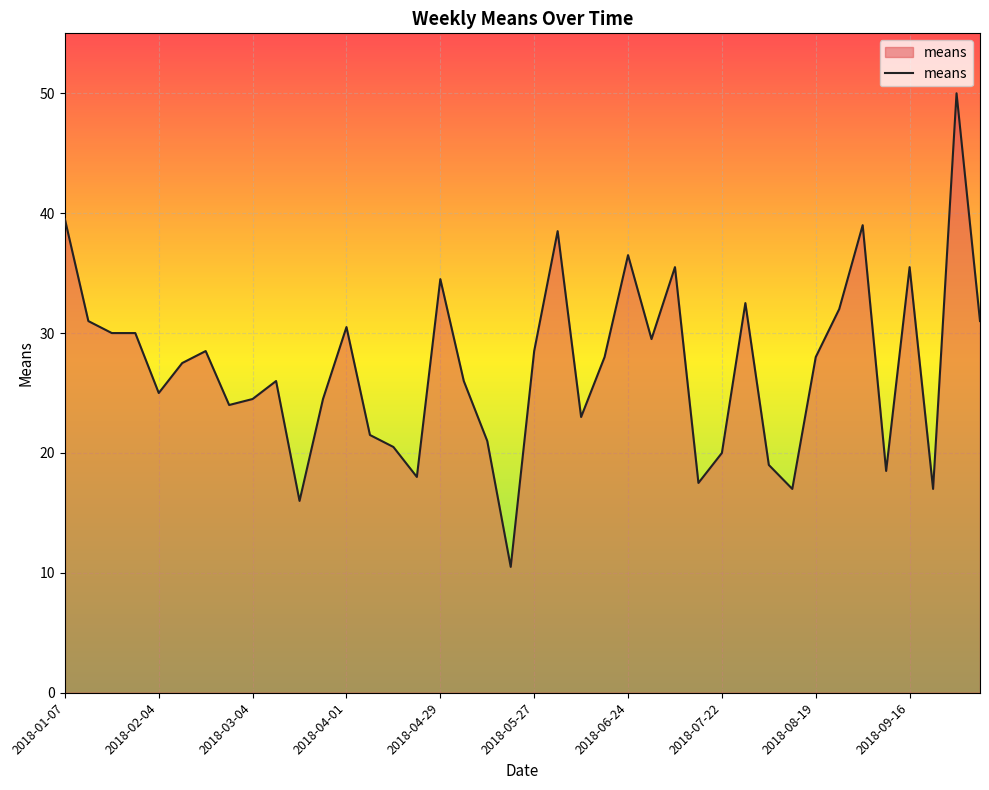

What is the difference between the maximum and minimum values?

39.5